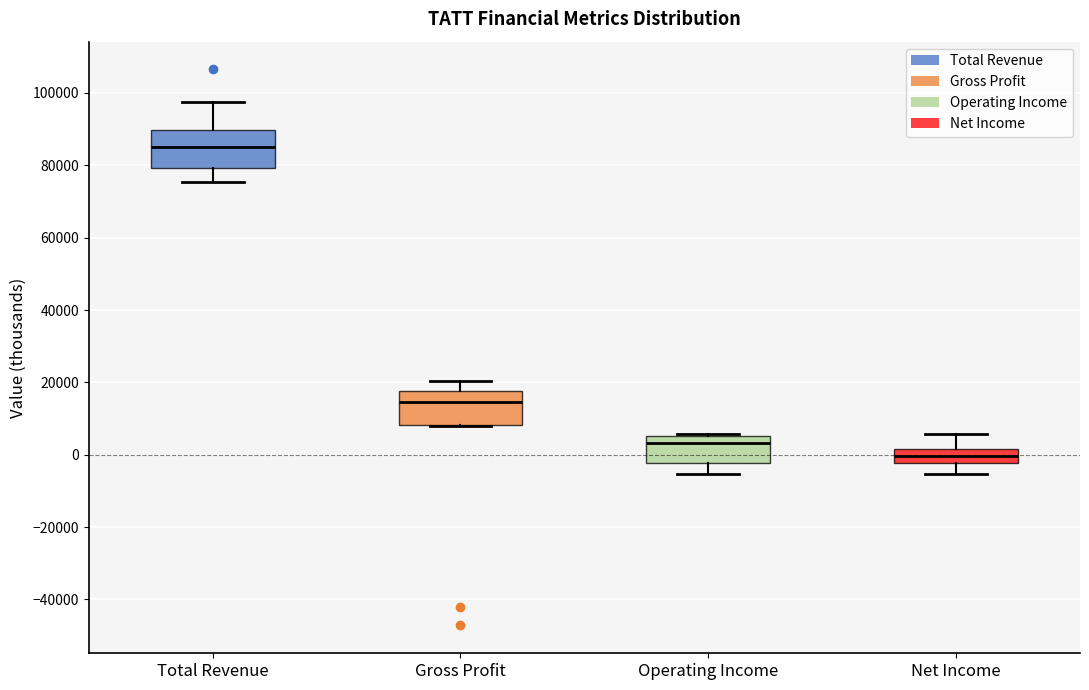

Reading left to right, transcribe this box plot: for each box, give where its median line is, the range the box spans, and where its two whiskers end, as read against the y-axis. The values are not printed on the chart, so give them approximately, as read against the axis.

Total Revenue: median 86000, box 80000 to 90000, whiskers 76000 to 98000
Gross Profit: median 14000, box 8000 to 18000, whiskers 8000 to 20000
Operating Income: median 4000, box -2000 to 6000, whiskers -6000 to 6000
Net Income: median 0, box -2000 to 2000, whiskers -6000 to 6000